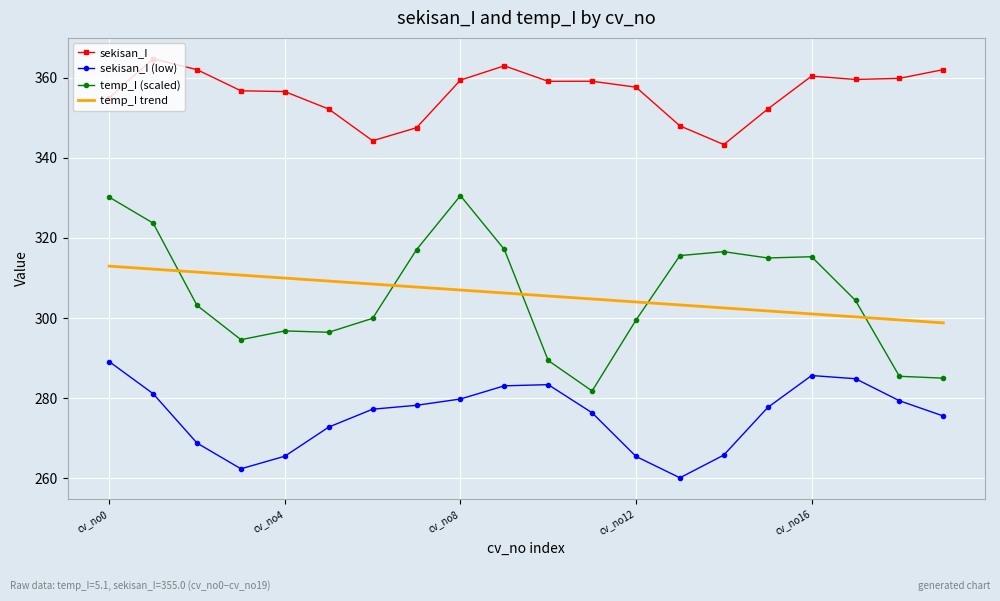

What are all the series names shown in the legend?

sekisan_I, sekisan_I (low), temp_I (scaled), temp_I trend